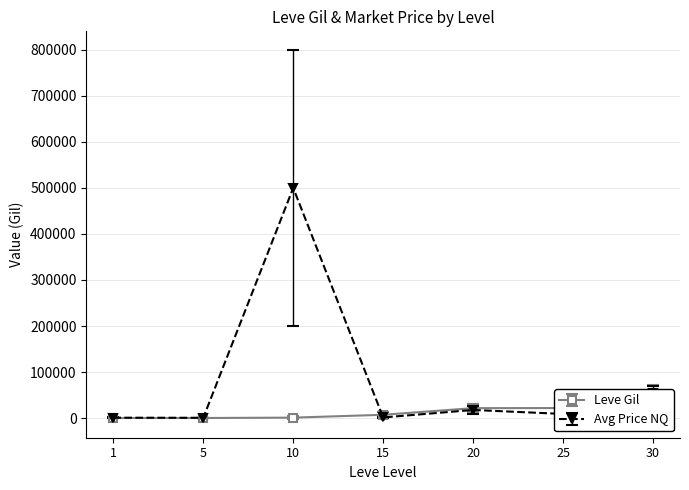

At 25, list the series in order from largest to smallest.

Leve EXP, Leve Gil